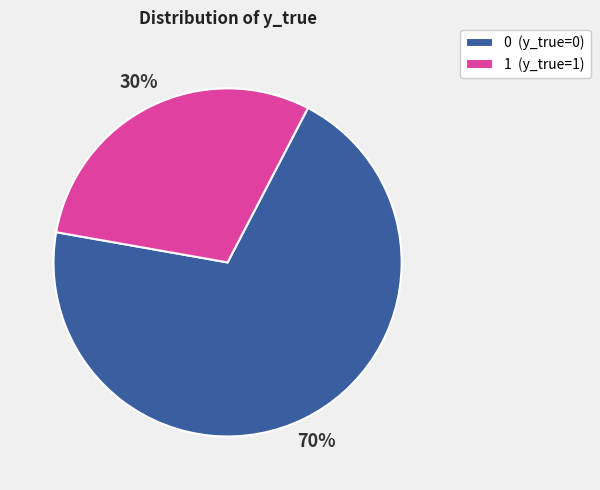

How many segments does this pie chart have?

2